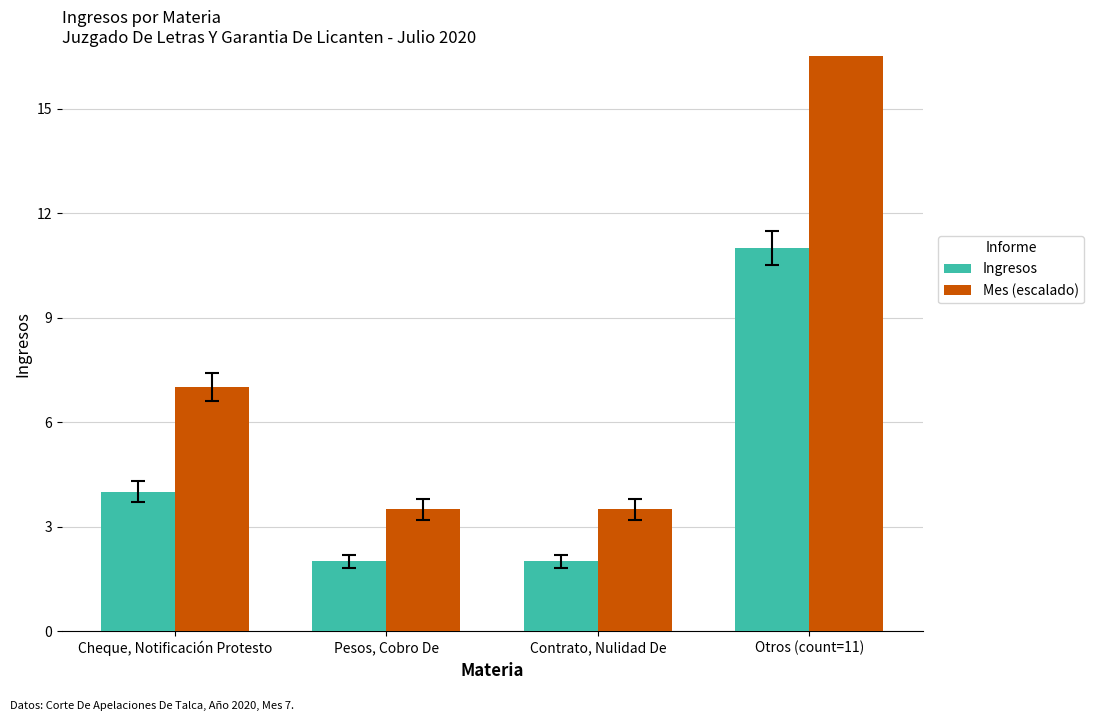

Which category has the lowest value in the Mes (escalado) series?

Pesos, Cobro De